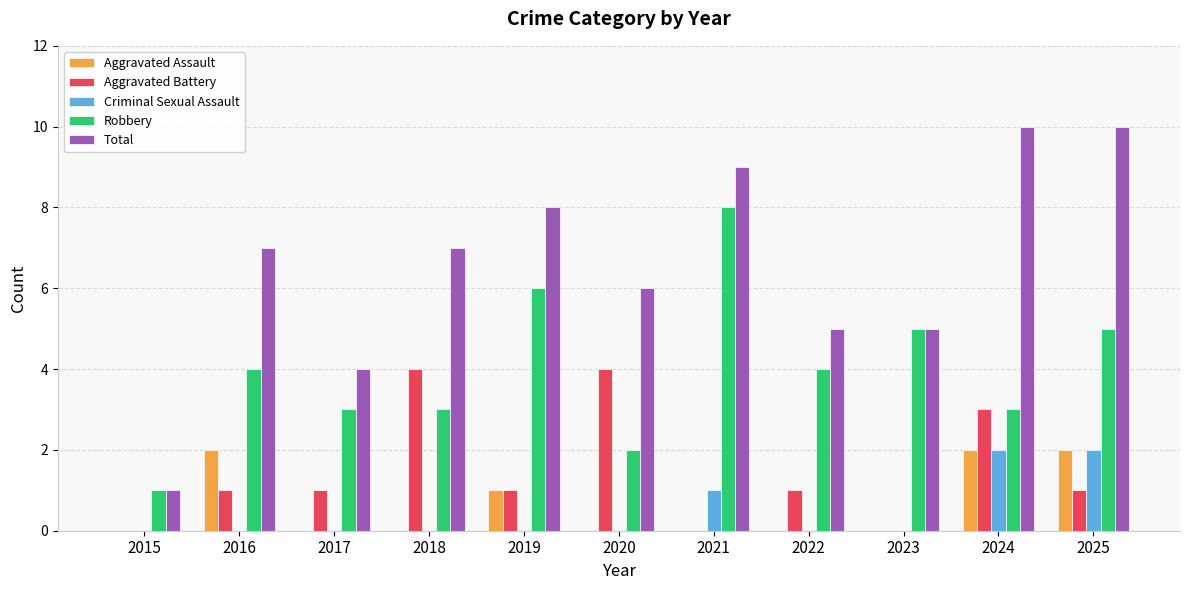

Which series has the largest total across all categories?

Total